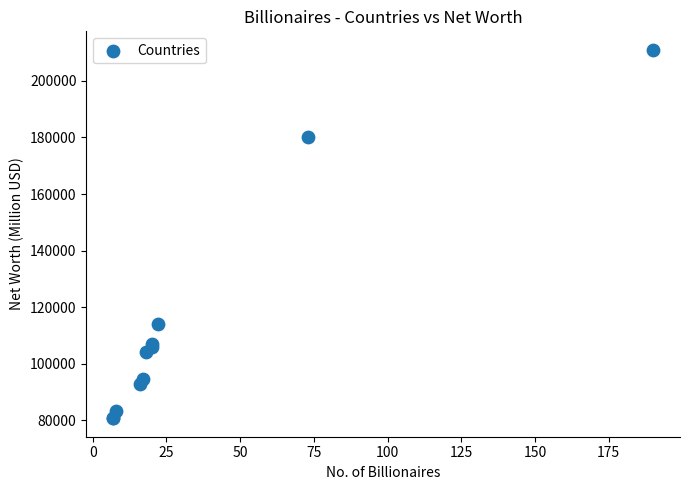

What Y value in the scatter plot is closest to 145850?

114000